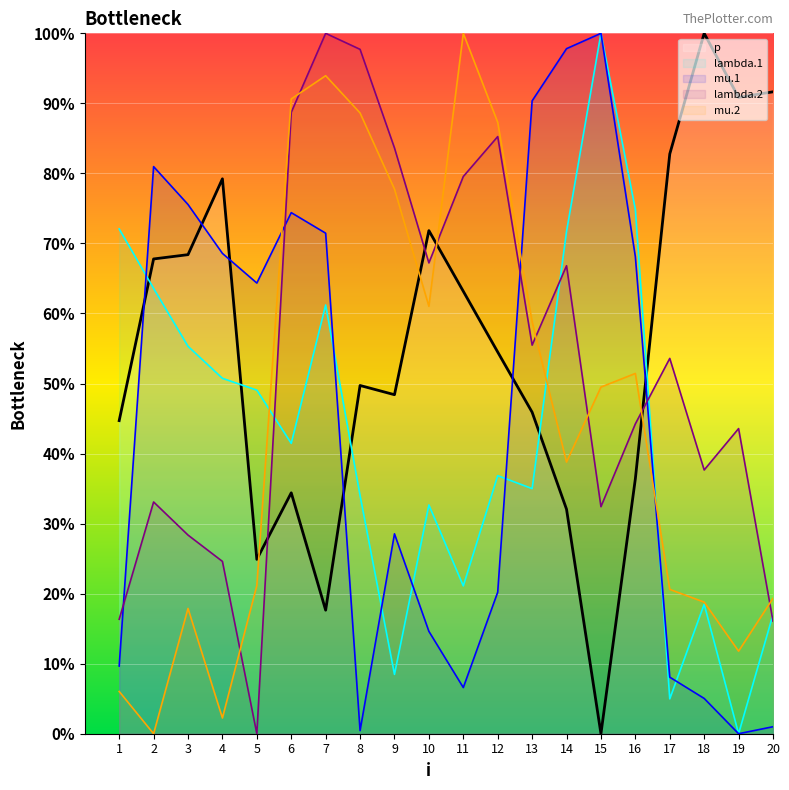

Where is the first local maximum for lambda.1?

7